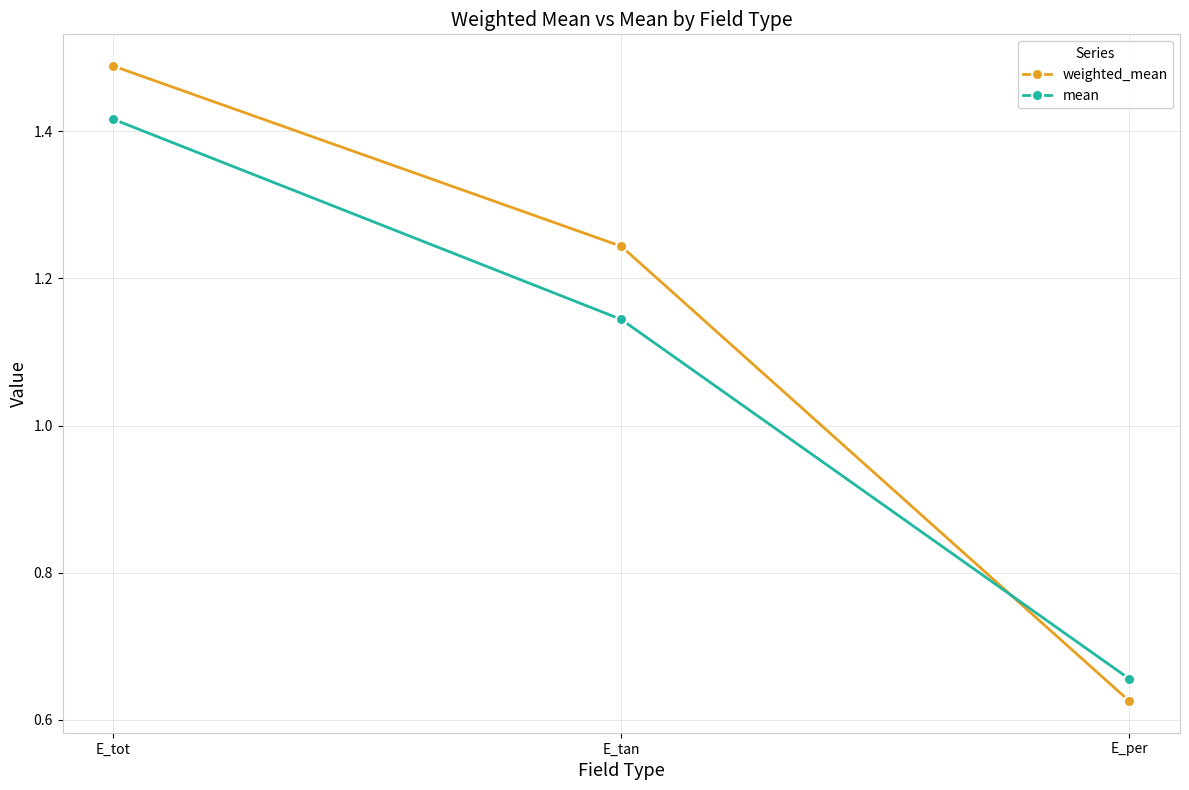

Count the mean values in the range 0 to 1.

1